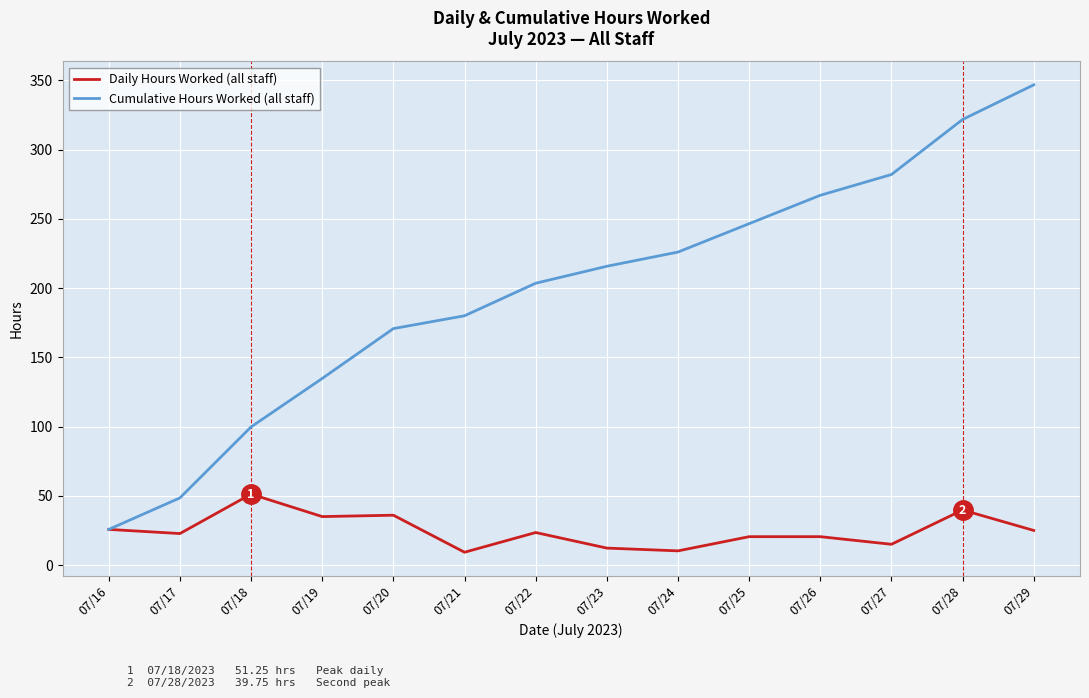

Rank the series at 07/25 from lowest to highest value.

Daily Hours Worked (all staff), Cumulative Hours Worked (all staff)